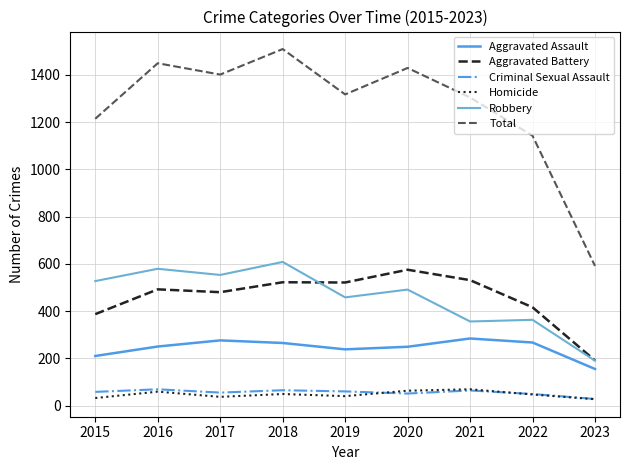

How many interior local peaks does the Total series have?

3